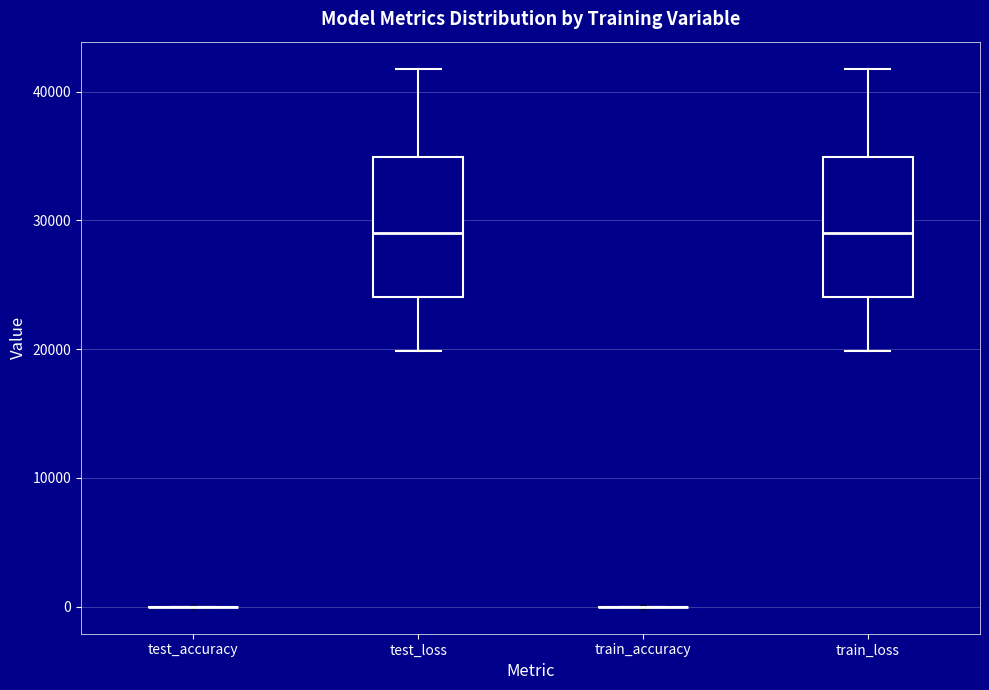

Reading left to right, read every box against the y-axis: the position of its median line, the range the box covers, and the ends of its whiskers. The values are not printed on the chart, so give them approximately, as read against the axis.

test_accuracy: box collapsed to a line at 0, whiskers 0 to 0
test_loss: median 29000, box 24000 to 35000, whiskers 20000 to 42000
train_accuracy: box collapsed to a line at 0, whiskers 0 to 0
train_loss: median 29000, box 24000 to 35000, whiskers 20000 to 42000